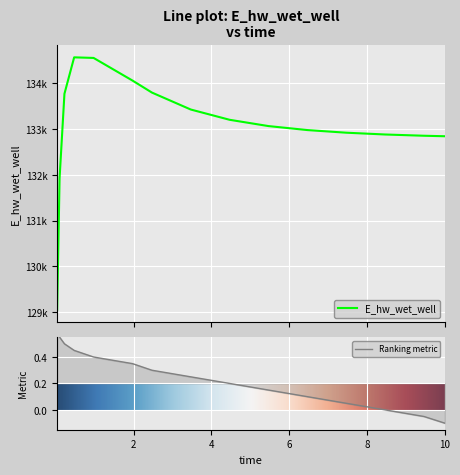

Reading left to right, extract all data points from this chart.

0.03125=129049.4	0.09375=131930.5	0.21875=133774.8	0.46875=134571.8	0.96875=134558.8	1.96875=134063.9	2.46875=133801.2	3.46875=133430.1	4.46875=133205.2	5.46875=133067.7	6.46875=132980.6	7.46875=132923.0	8.46875=132883.7	9.46875=132856.4	10=132845.6